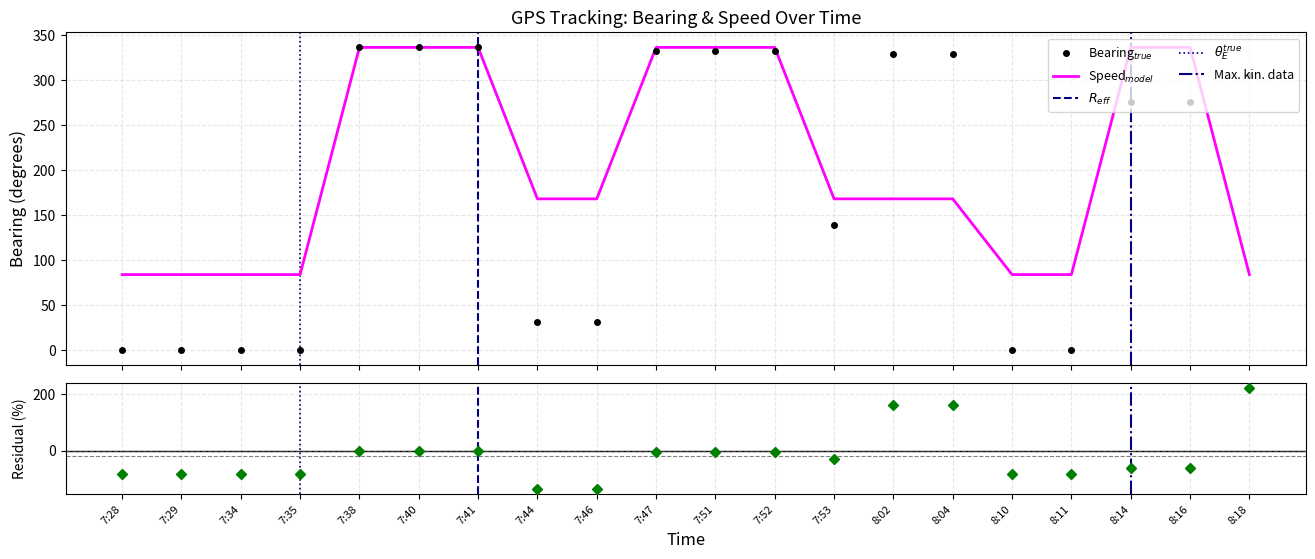

Where does the bearing series first go above 276?

7:38